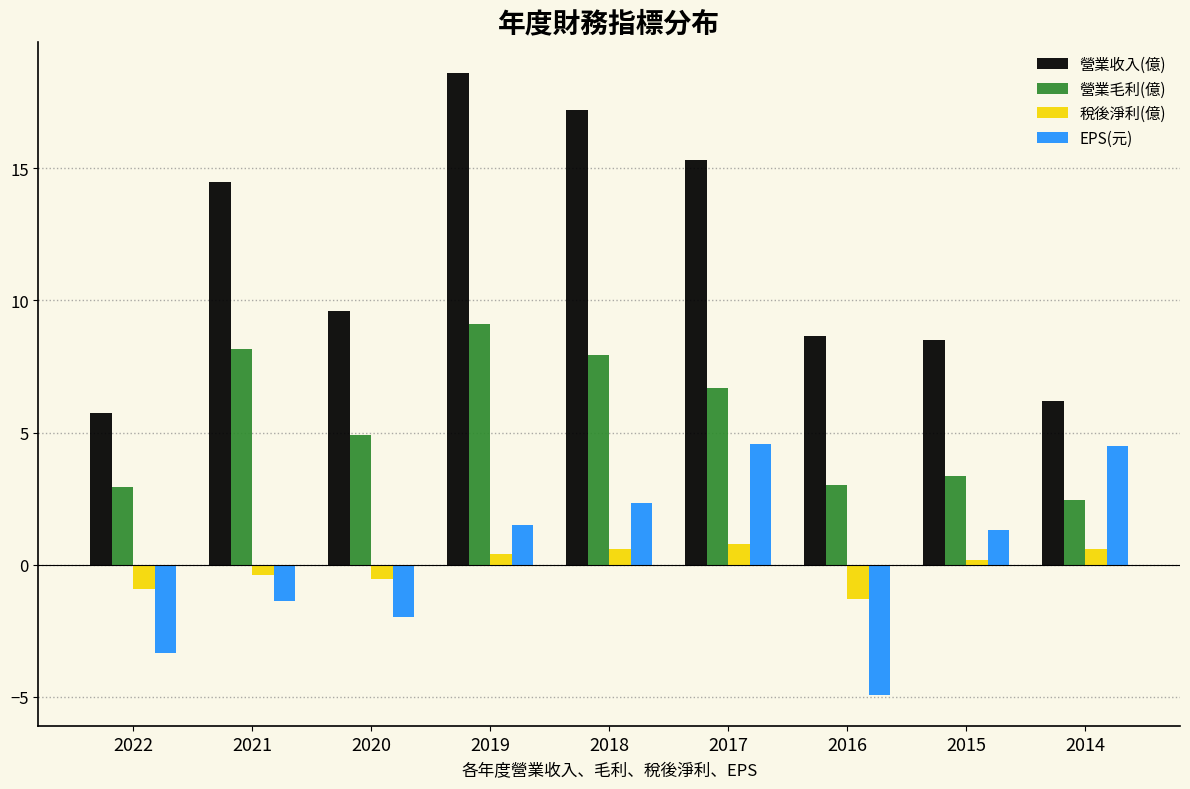

The 營業收入(億) series shows 29.3 at 2018. True or false?

False